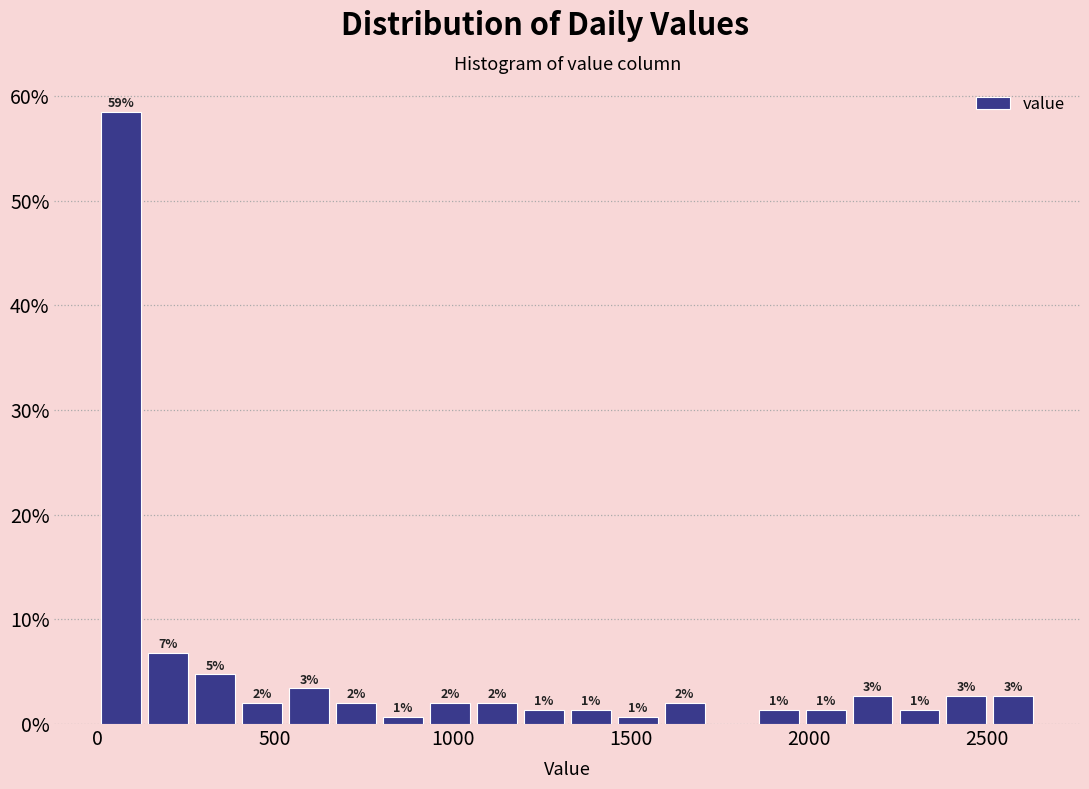

Around what value on the x-axis is the tallest bar? Give the approximate position of its centre, as read against the axis.

50